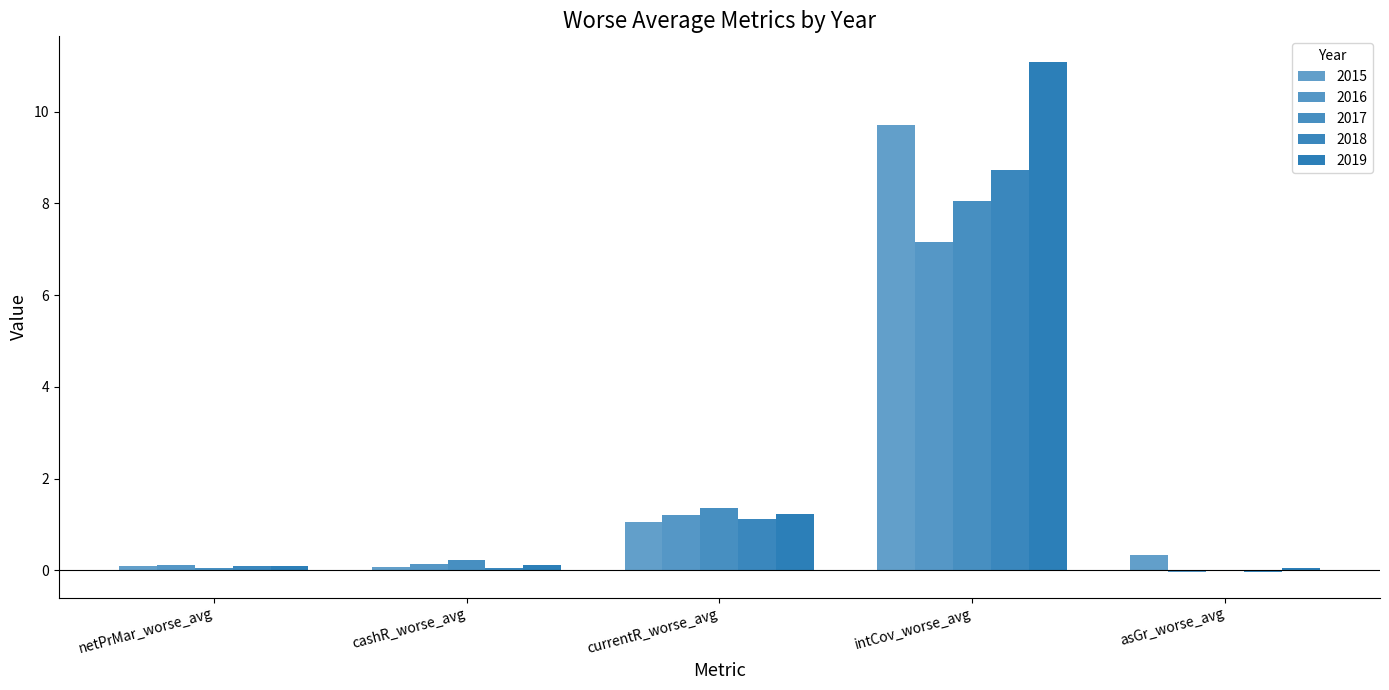

Count the number of data series in this chart.

5